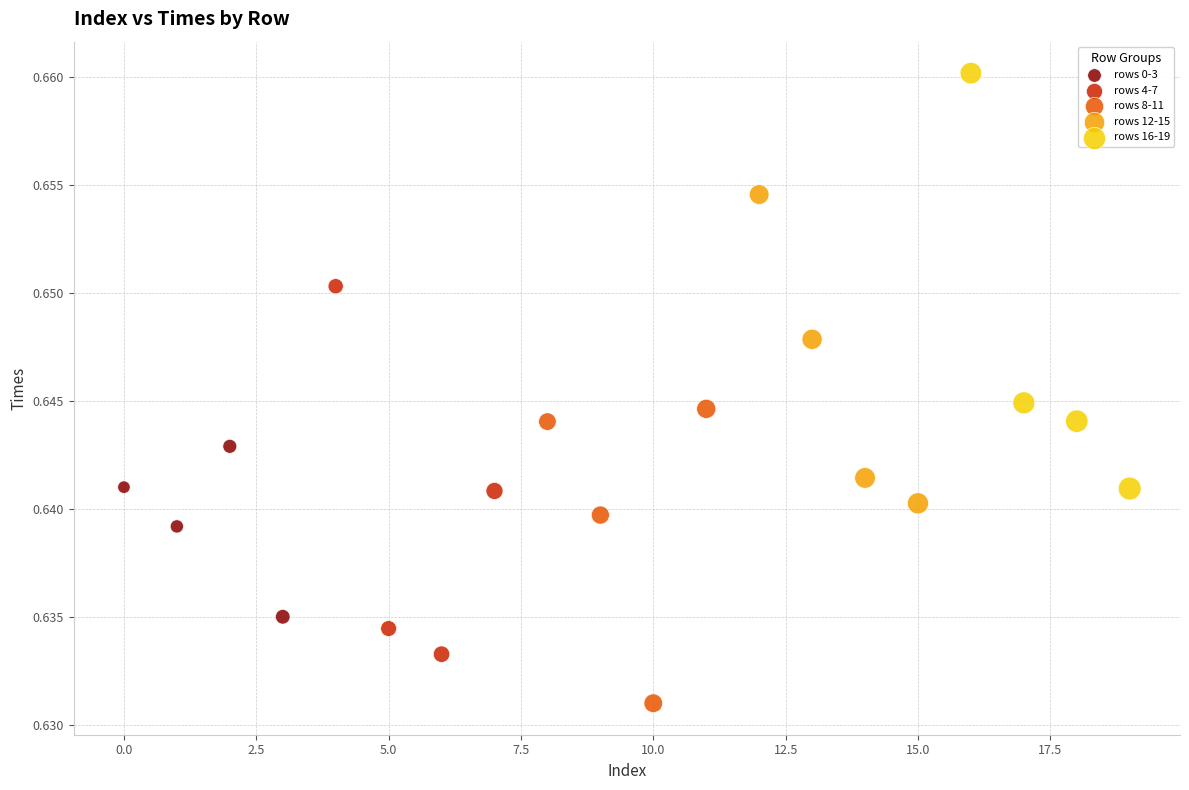

Which series reaches the maximum Y coordinate?

rows 16-19